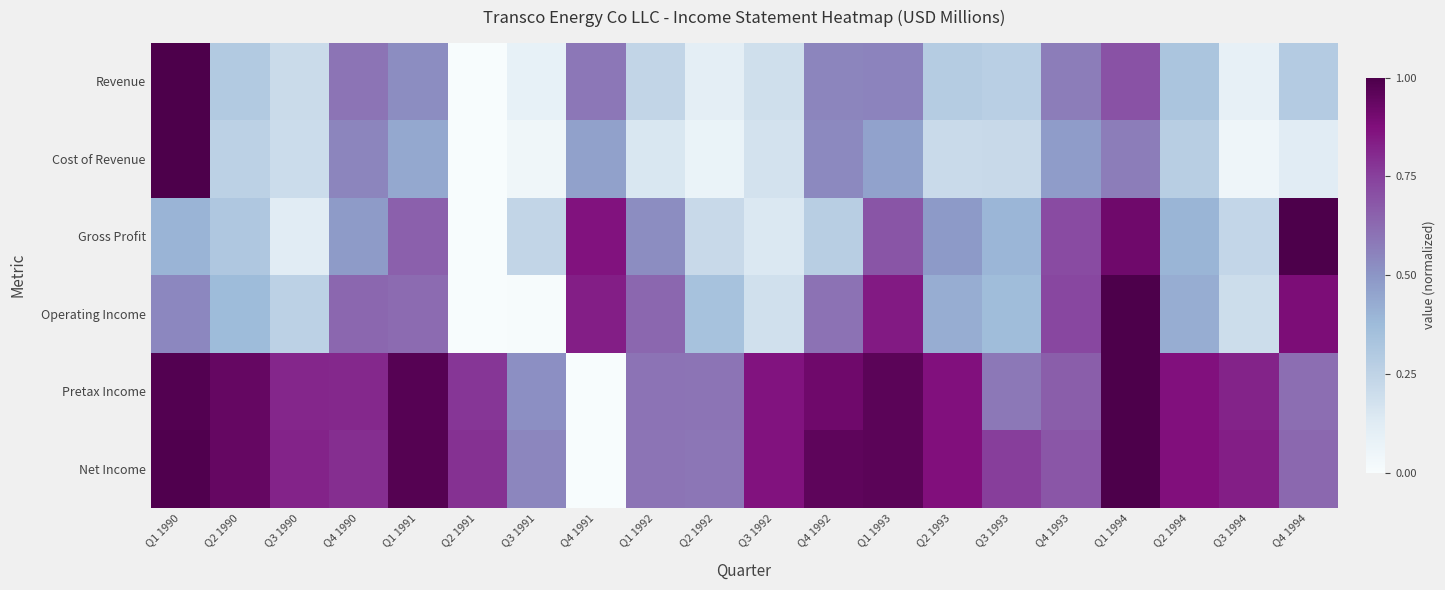

What is the maximum value shown in the chart?

1.0